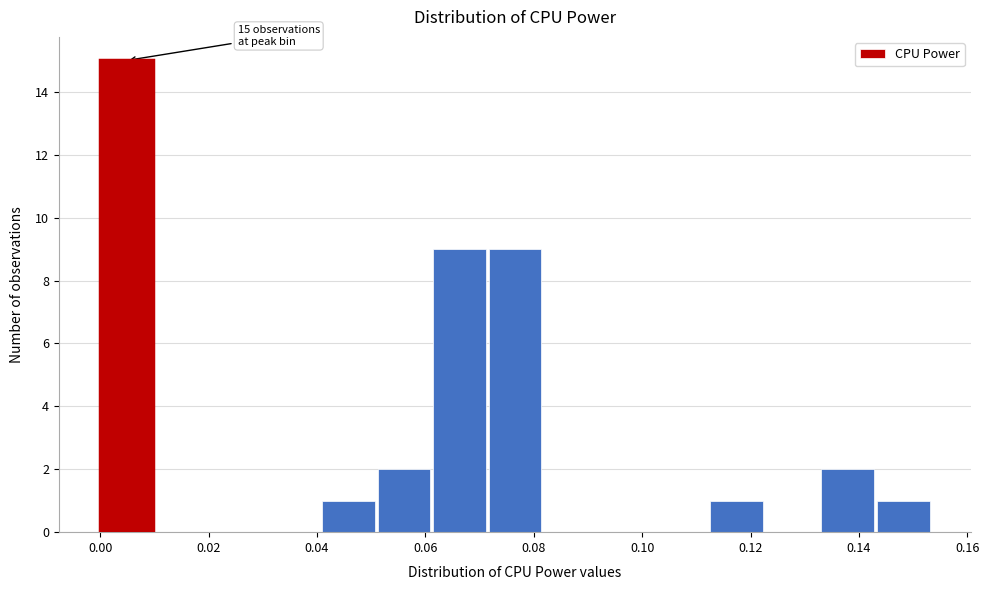

Which range on the x-axis has the tallest bar?

0.000 to 0.010